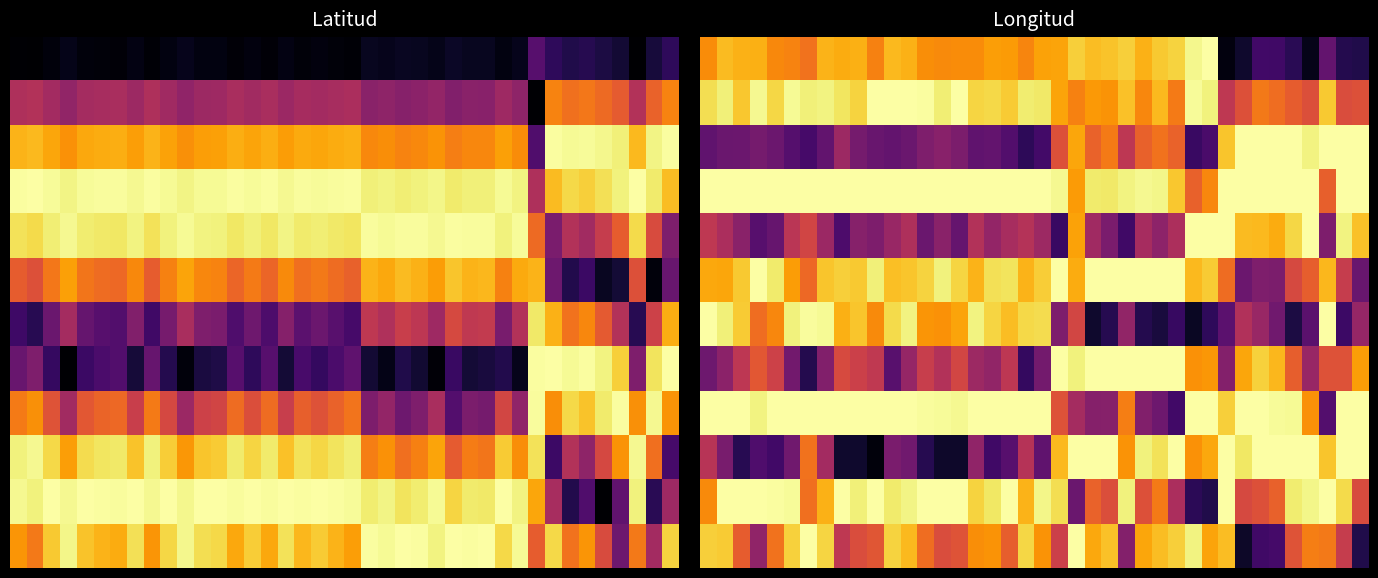

Between 13 and 0, which is larger?

13